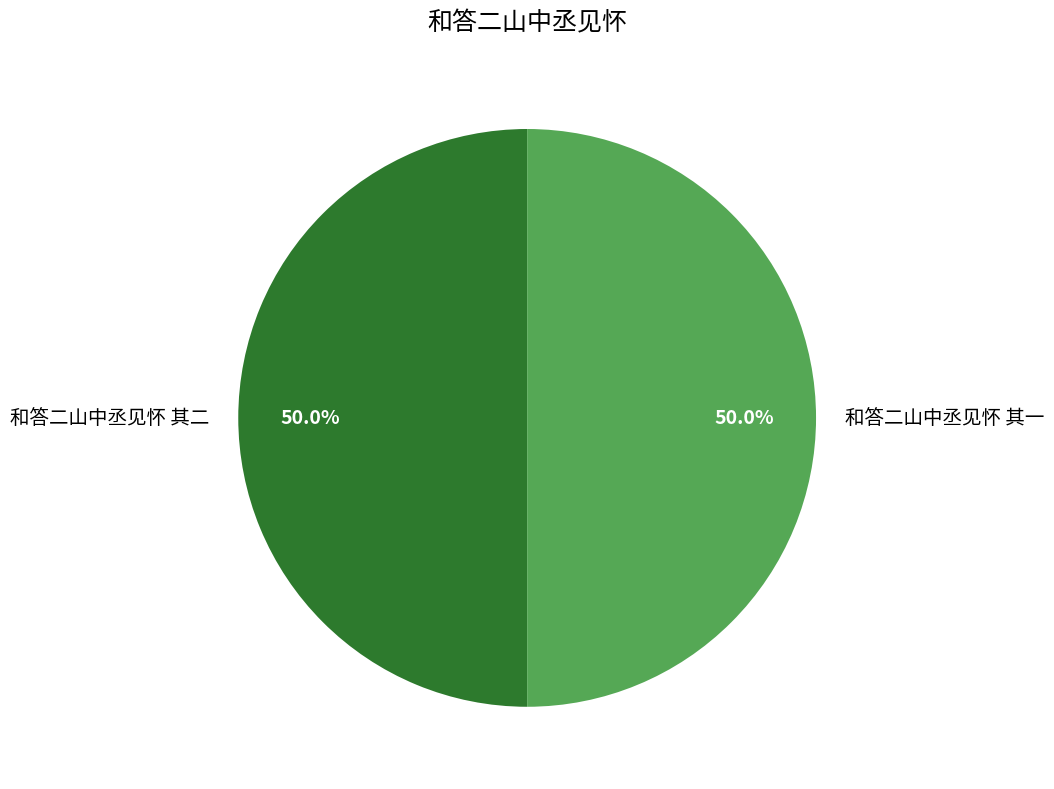

How much of the chart is everything except 和答二山中丞见怀 其二?

50.0%